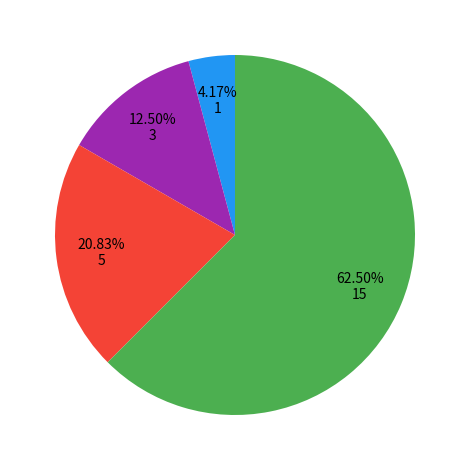

Does any single category account for the majority?

Yes